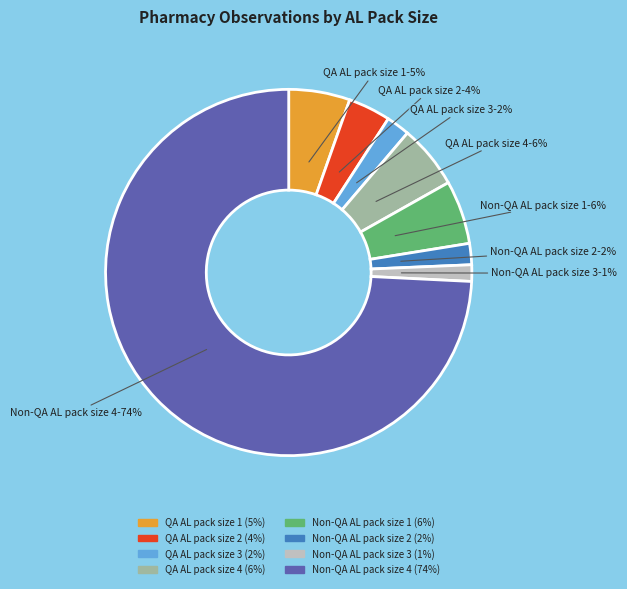

Is the sum of Non-QA AL pack size 3 and QA AL pack size 3 greater than half?

No